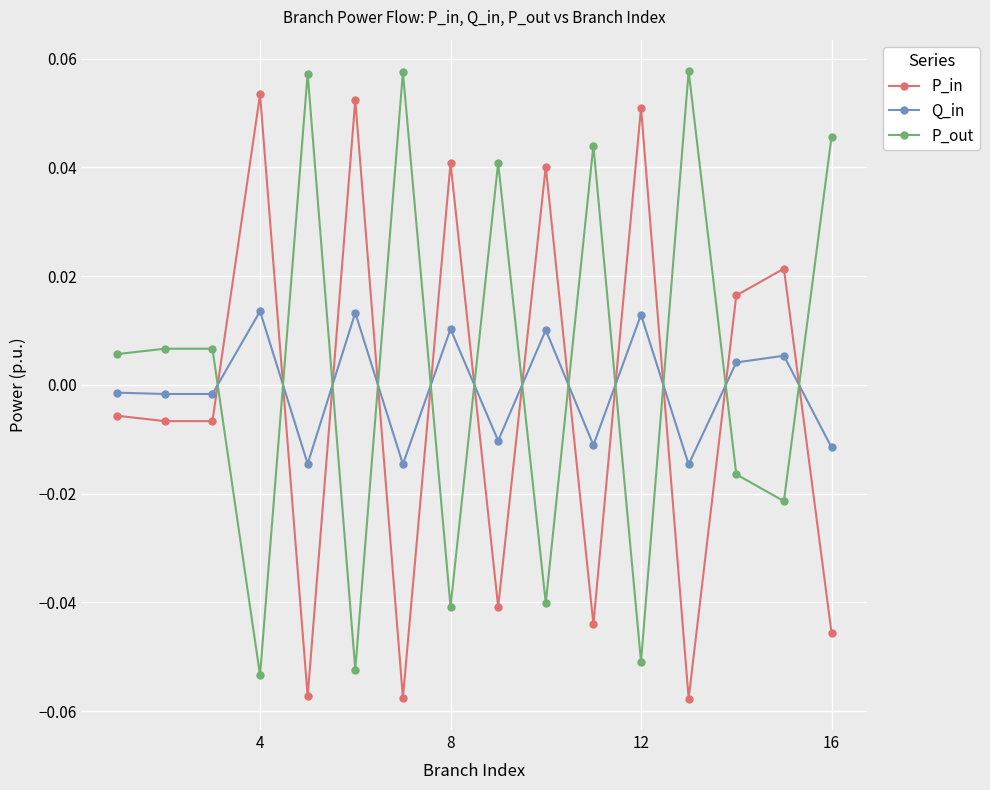

How many categories are shown in the chart?

16